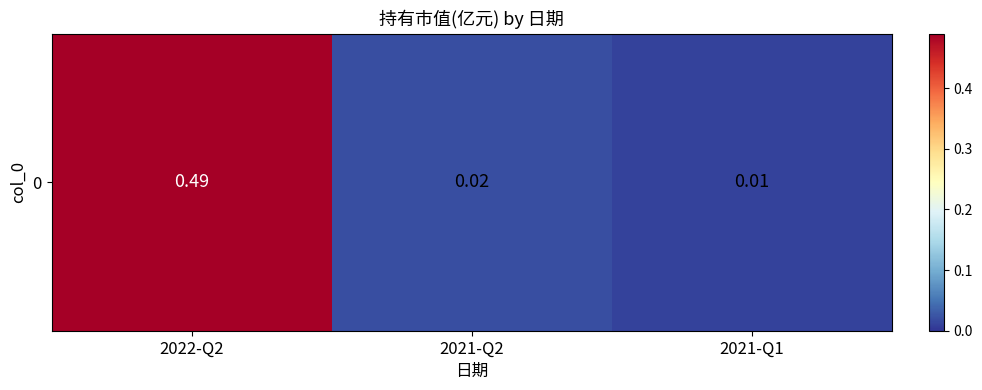

Rank the categories by value from lowest to highest.

2021-Q1, 2021-Q2, 2022-Q2